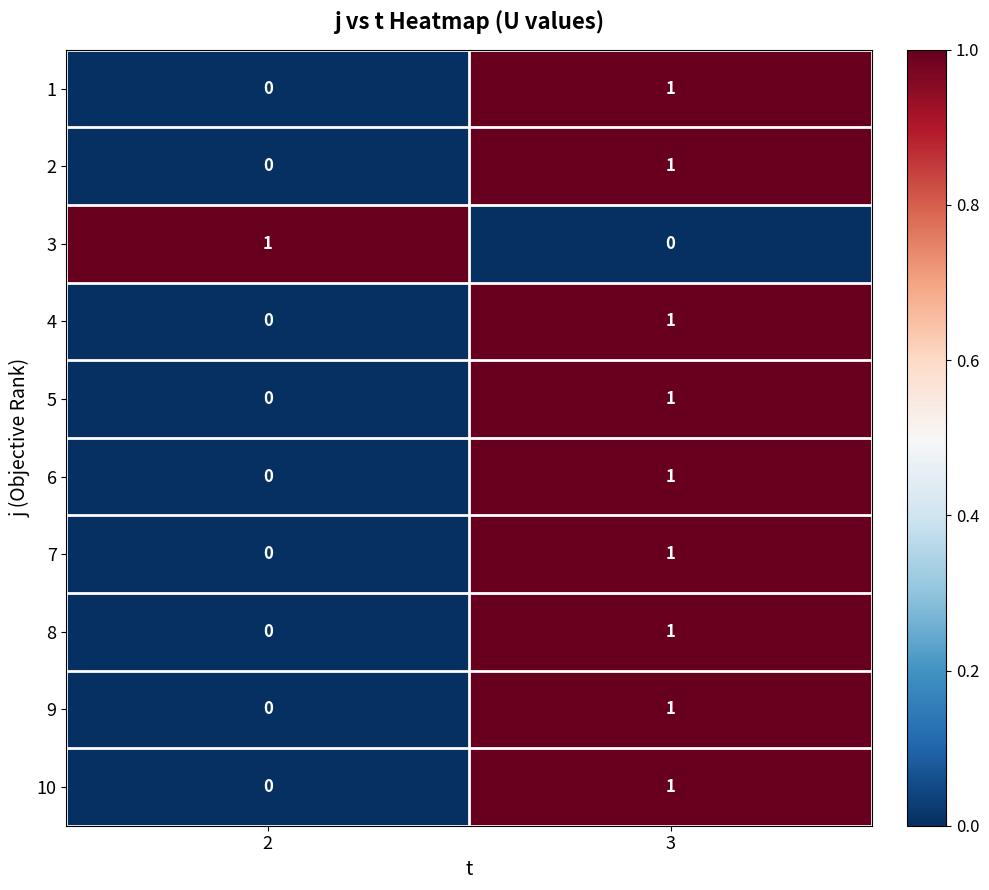

At which category is the sum across all series the highest?

3